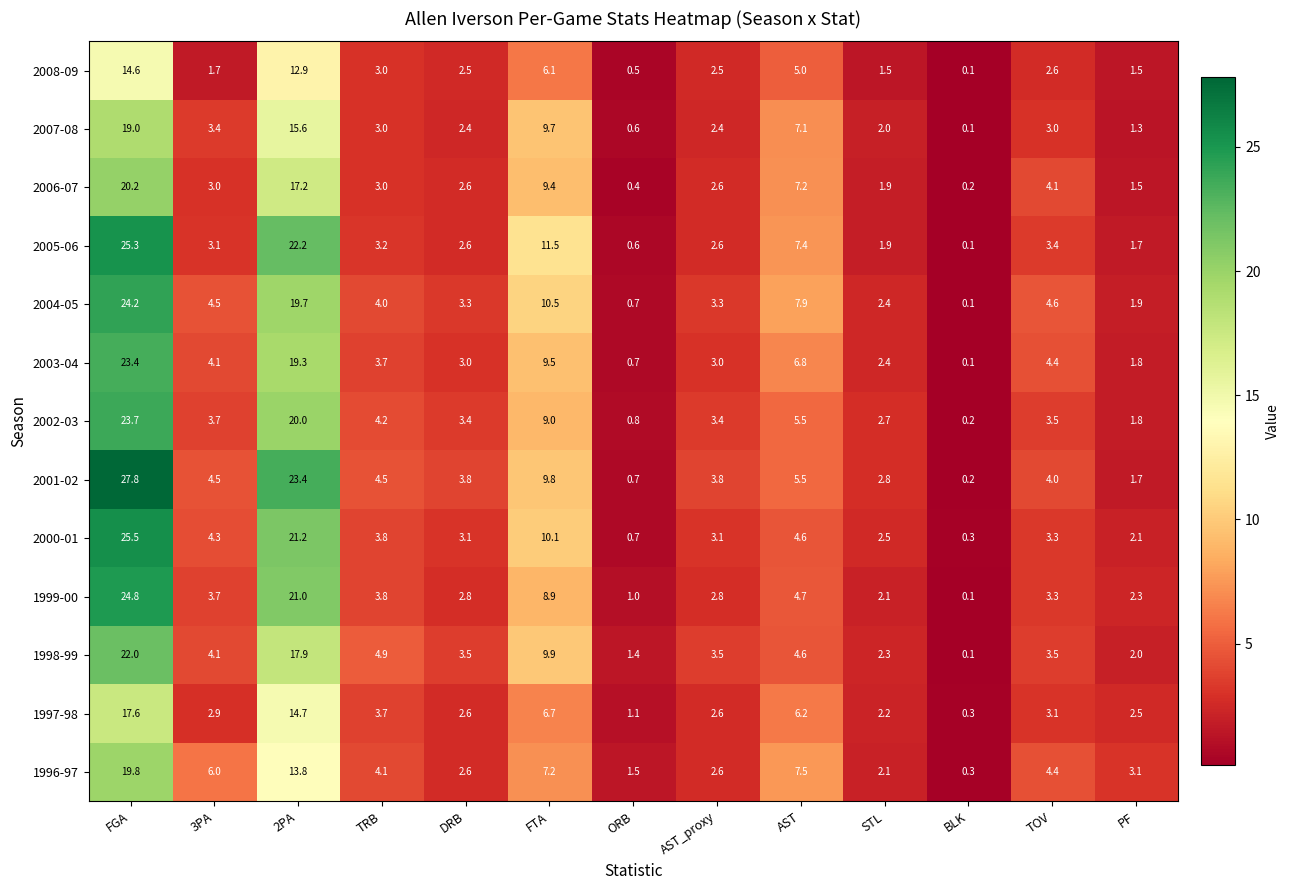

At which category is the sum across all series the highest?

FGA